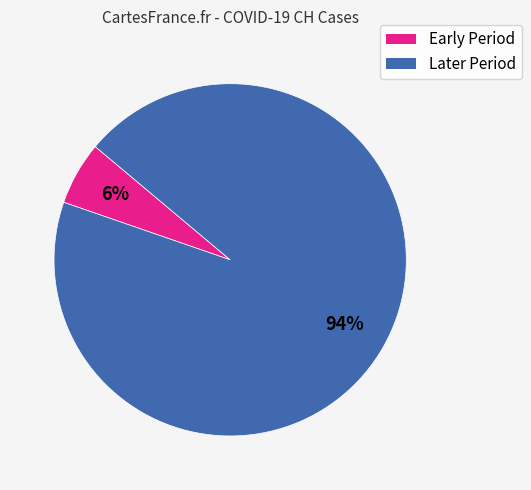

Is there any slice that represents more than half of the pie?

Yes